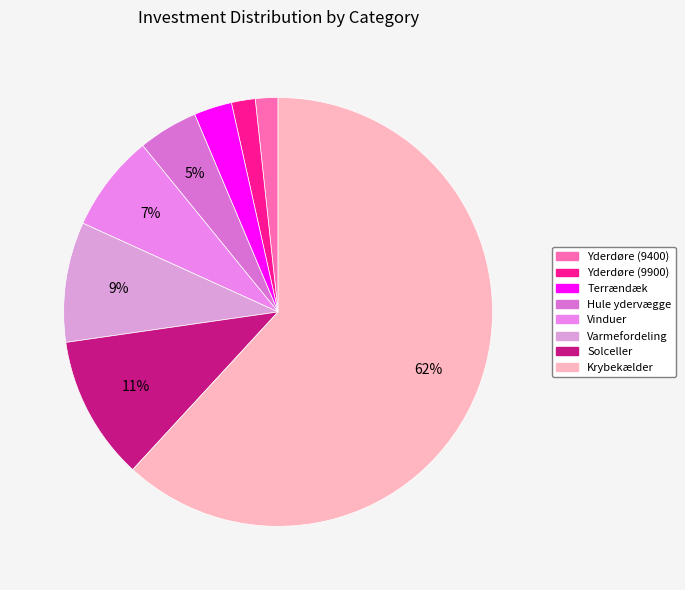

Does Solceller represent more than half of the total?

No